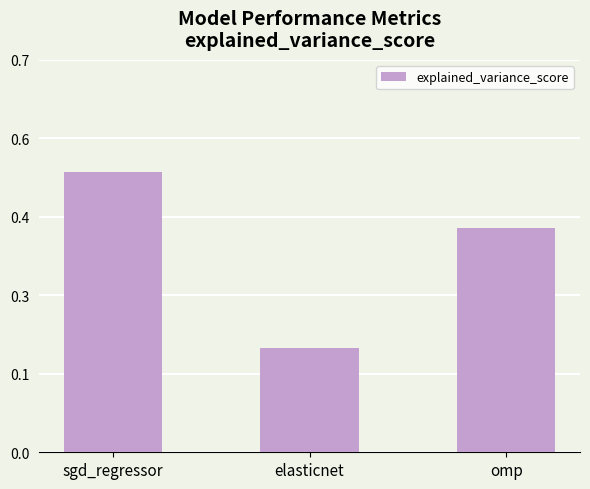

Rank the categories by value from lowest to highest.

elasticnet, omp, sgd_regressor